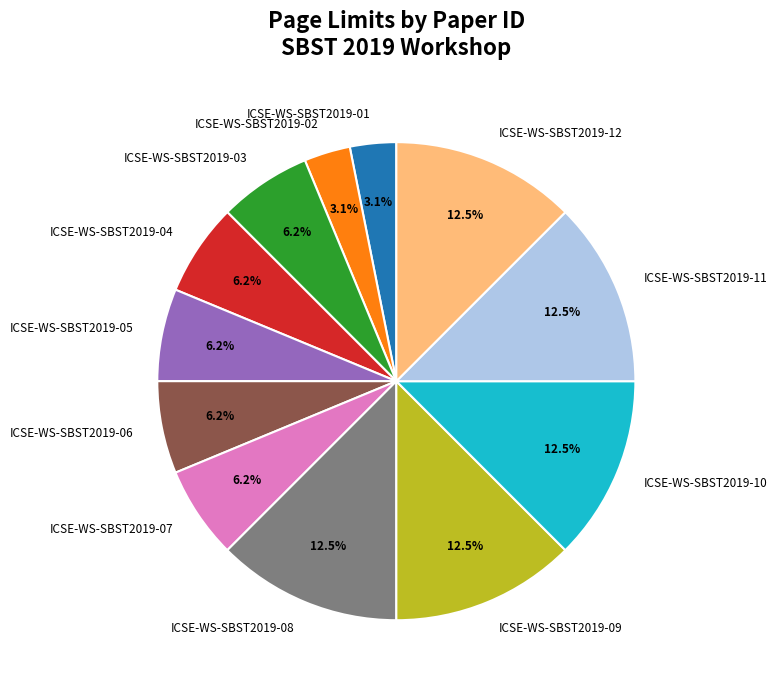

What percentage is the ICSE-WS-SBST2019-07 slice, to the nearest percent?

6%